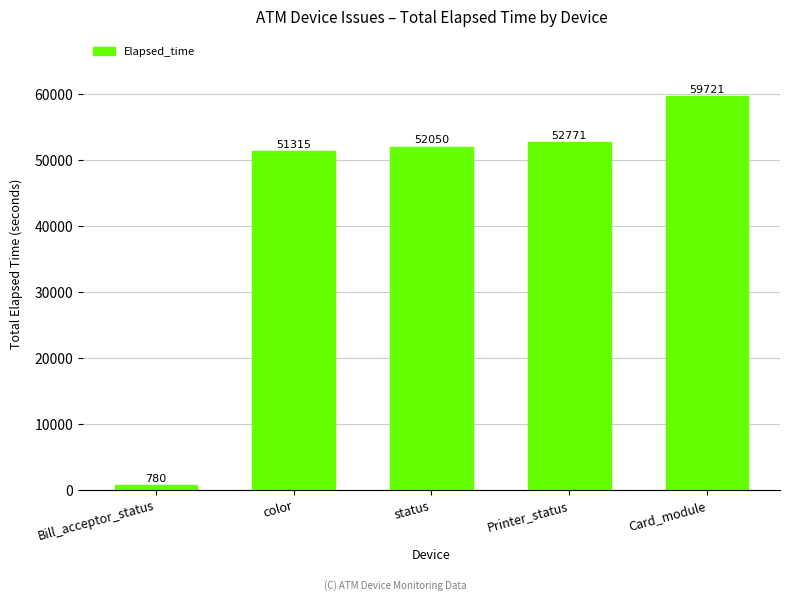

At which label is the value closest to 30250?

color